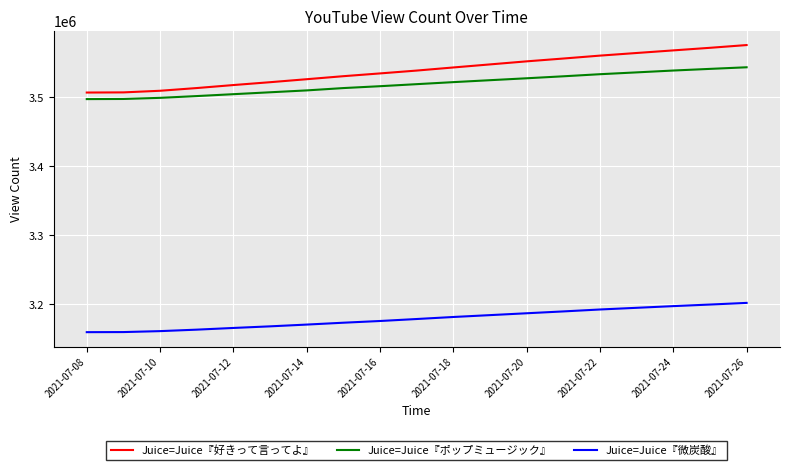

True or false: Juice=Juice『微炭酸』 and Juice=Juice『好きって言ってよ』 cross at least once.

False